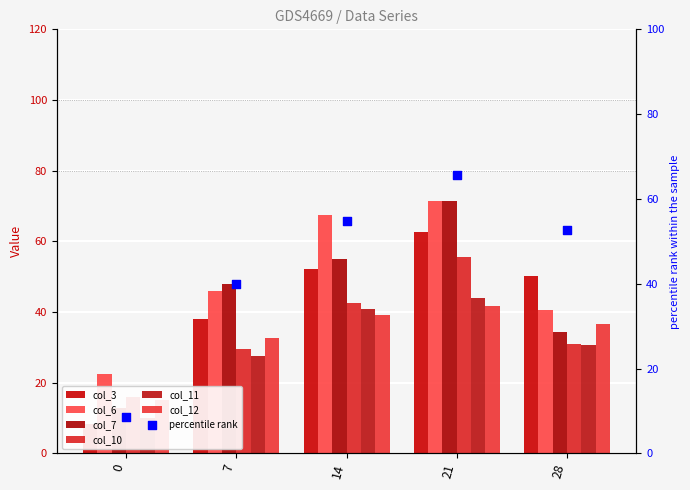

At how many categories does at least one series exceed 71?

1